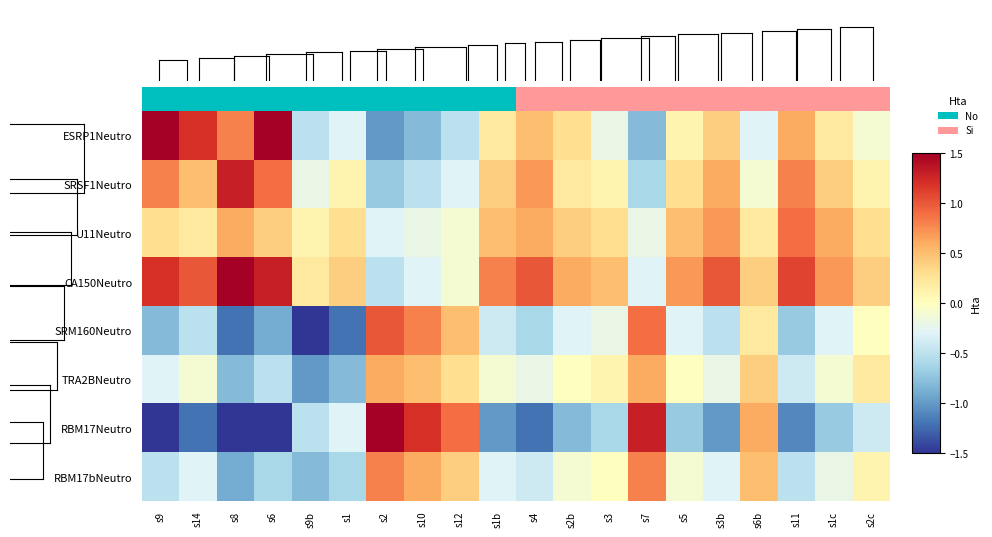

How many data points in CA150Neutro are less than 0?

4